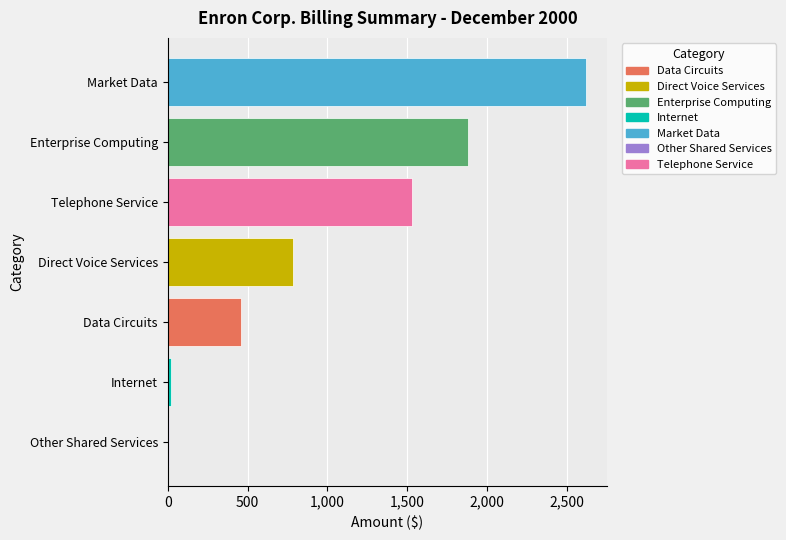

Reading bottom to top, transcribe all the data shown in this chart.

Other Shared Services=5.9	Internet=21.4	Data Circuits=460.0	Direct Voice Services=784.4	Telephone Service=1527.8	Enterprise Computing=1876.8	Market Data=2619.9